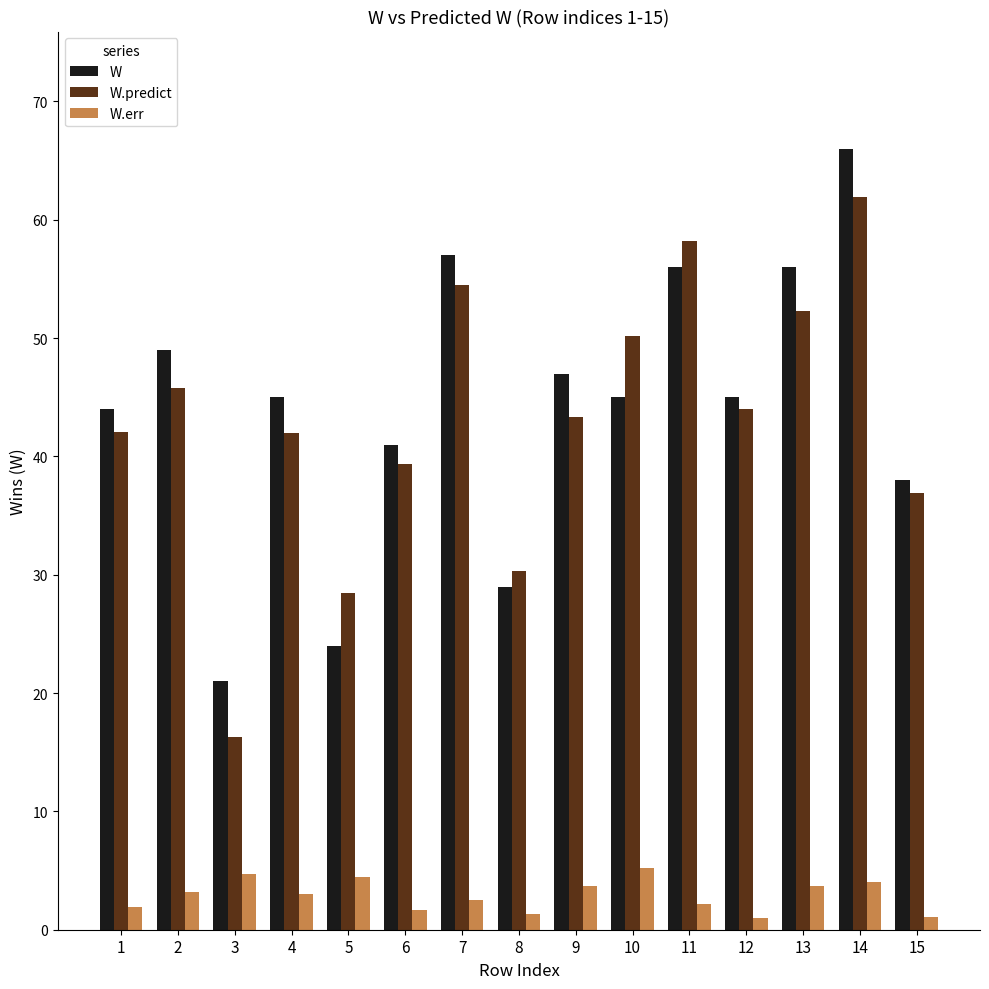

What is the highest value of the W.predict series?

61.9